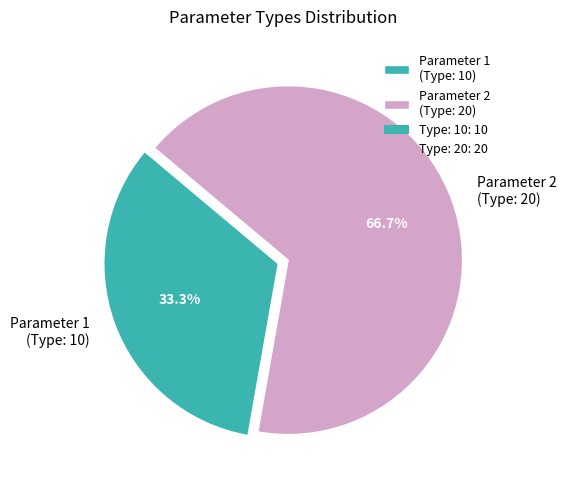

What percentage is the Parameter 1 (Type: 10) slice, to the nearest percent?

33%